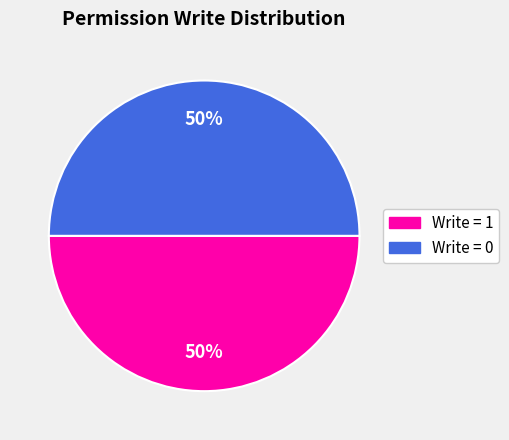

To the nearest percent, what is the average slice percentage?

50%